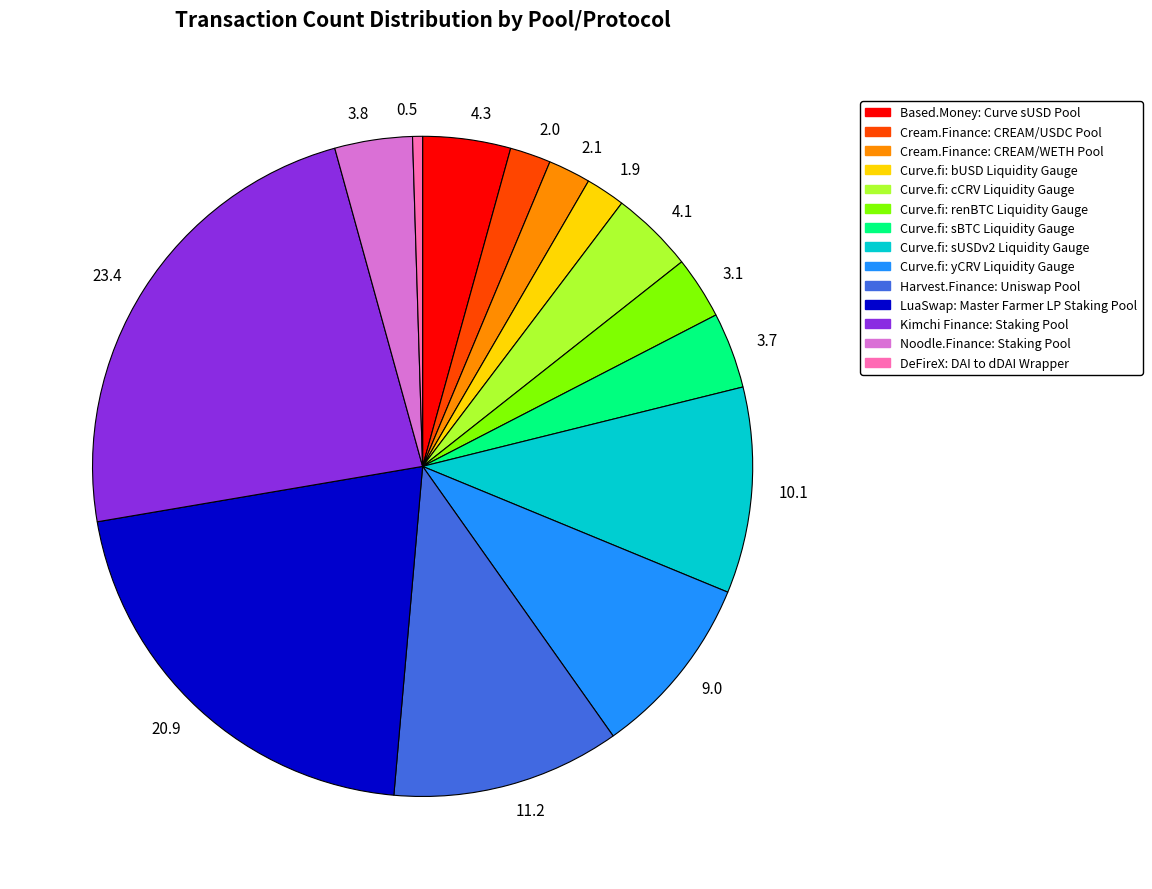

Count the number of slices in the pie.

14